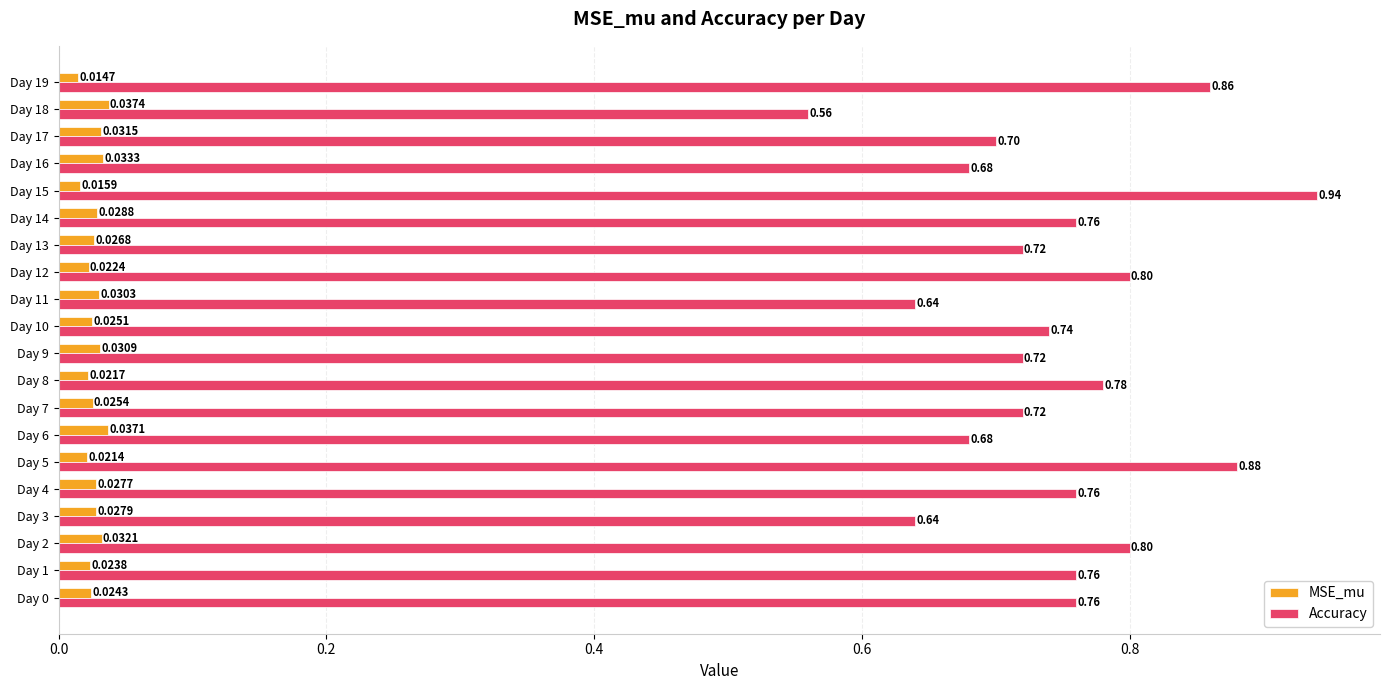

At which category does the chart reach its peak across all series?

Day 15